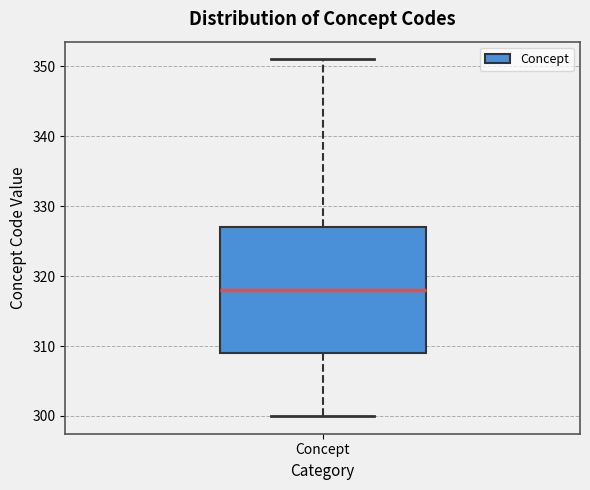

Where does the median line of the box for Concept sit on the y-axis? The values are not printed on the chart, so give them approximately, as read against the axis.

318